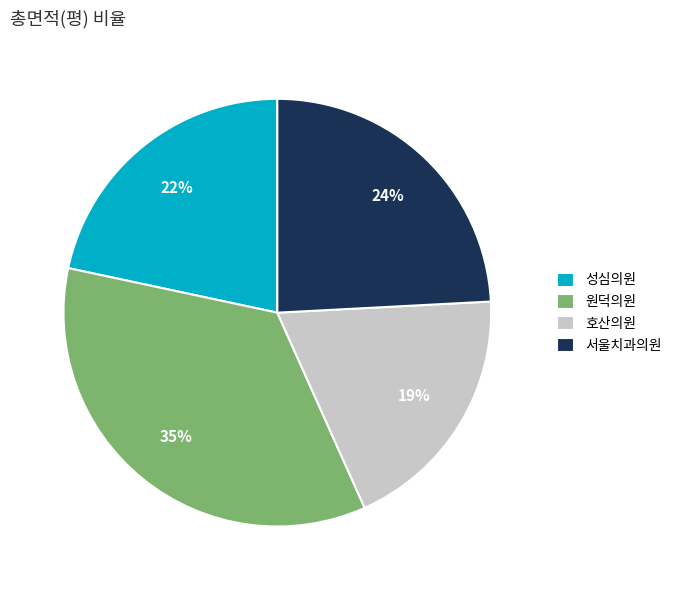

To the nearest percent, what is the difference between the largest and smallest slice percentages?

16%